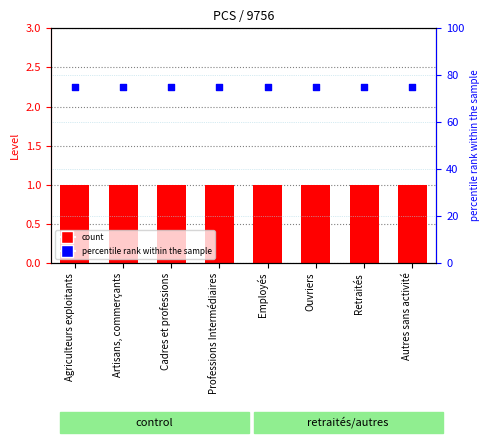

At which category is the sum across all series the highest?

Agriculteurs exploitants